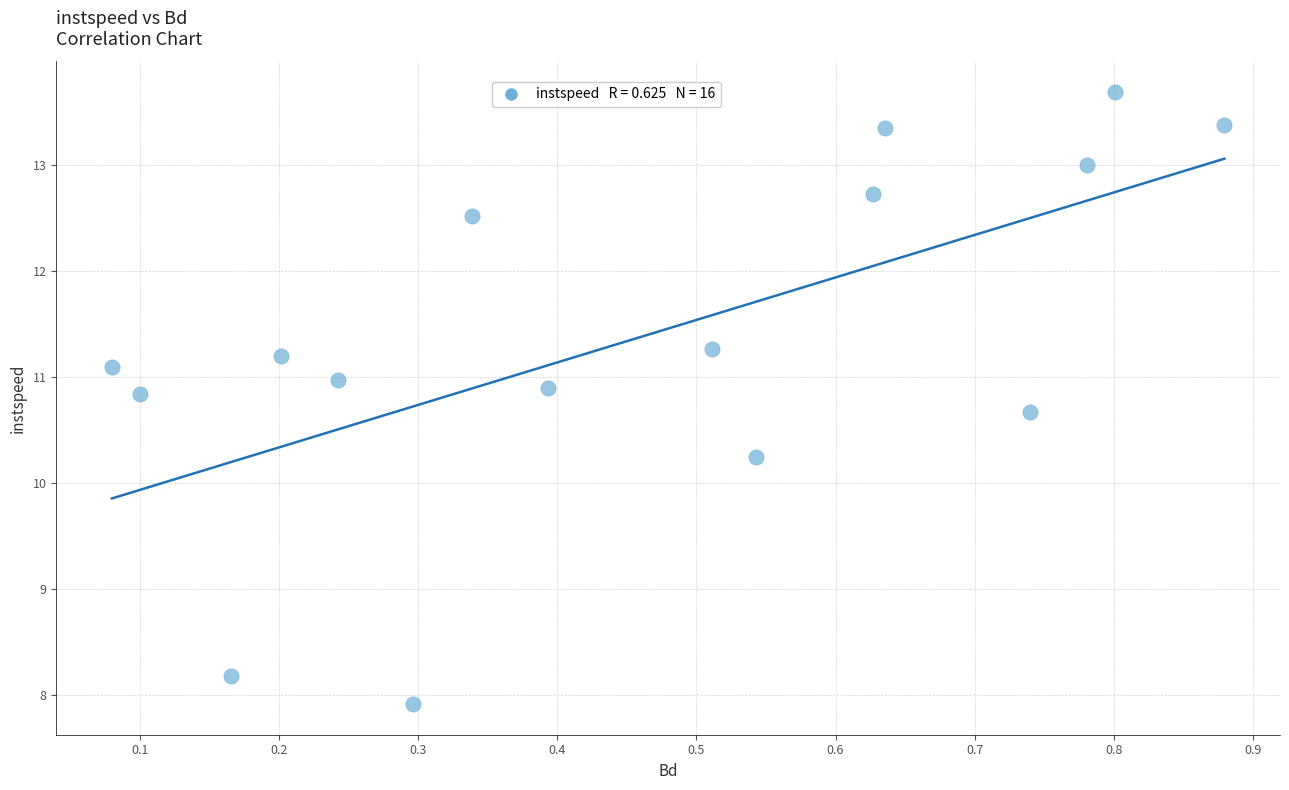

What Y value in the scatter plot is closest to 10?

10.3